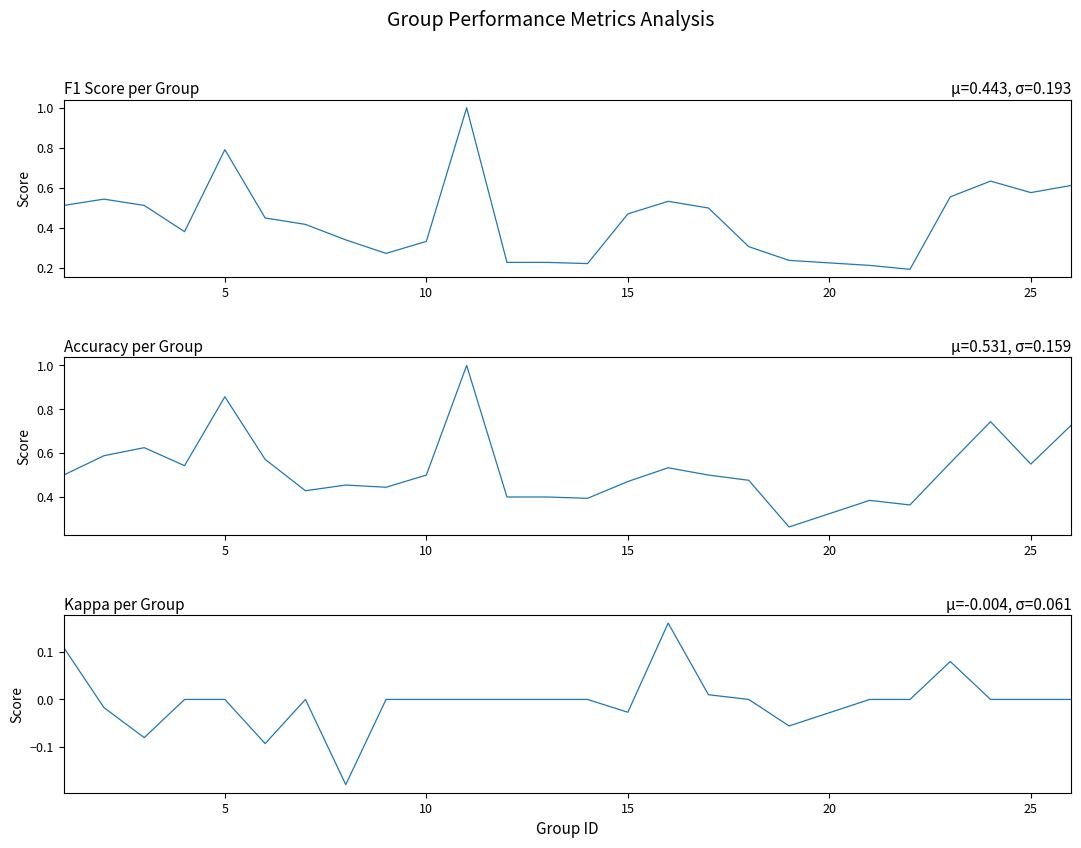

Which series ends up on top after the final intersection of f1 and accuracy?

accuracy